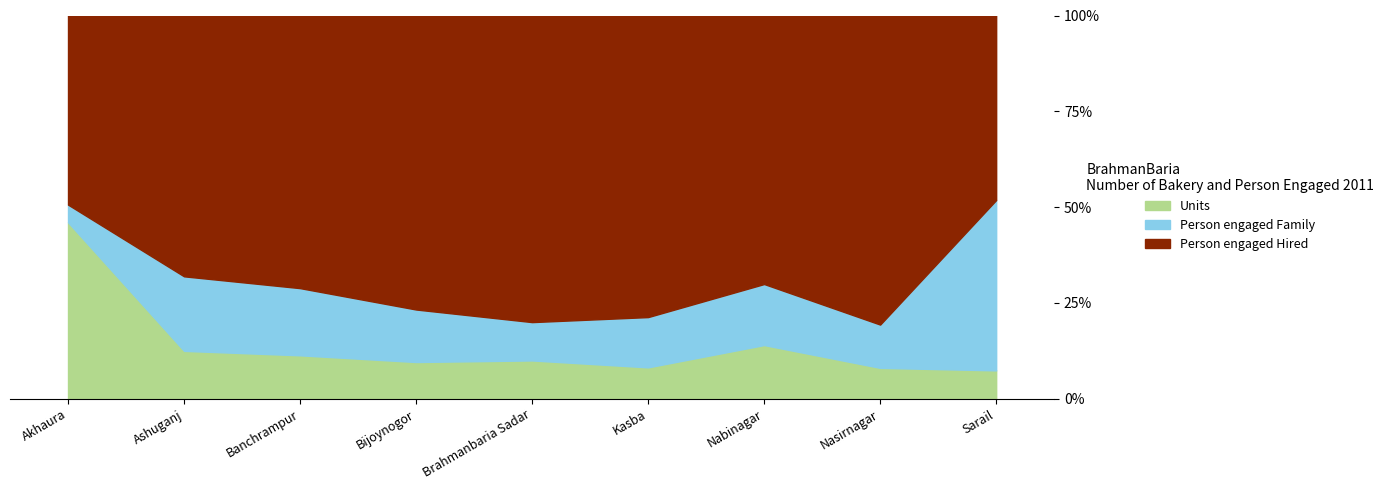

Which series changed the most between Ashuganj and Sarail?

Person engaged Family